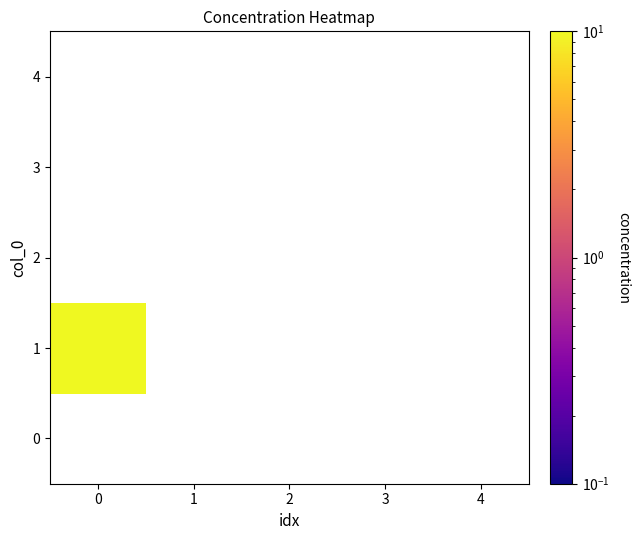

Which series has the largest range (max minus min)?

1